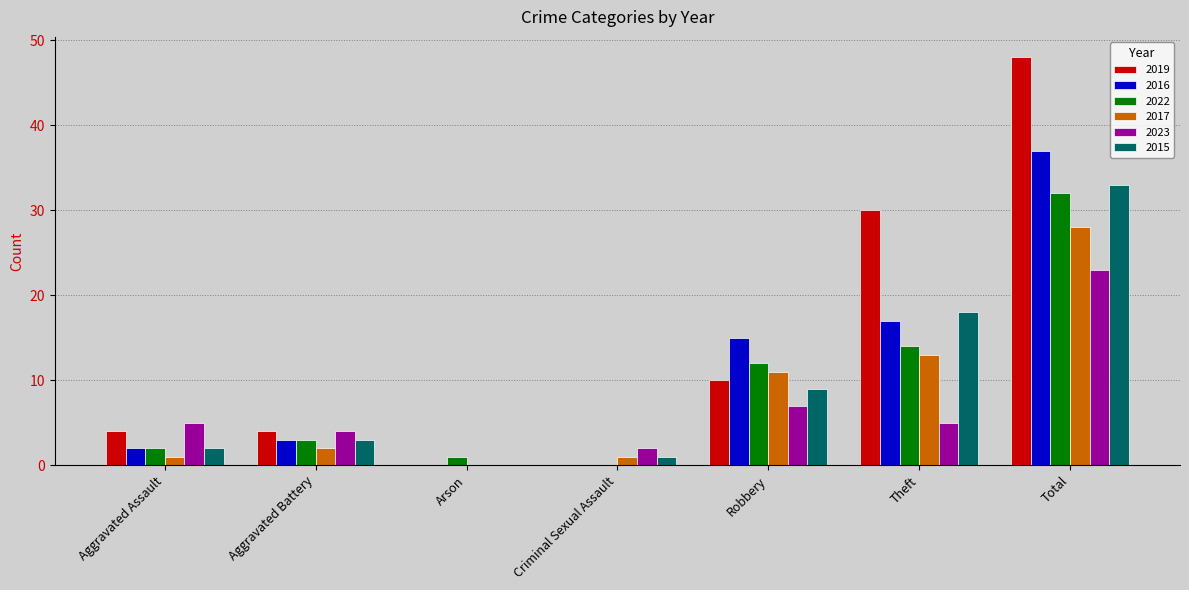

At which category is the sum across all series the highest?

Total